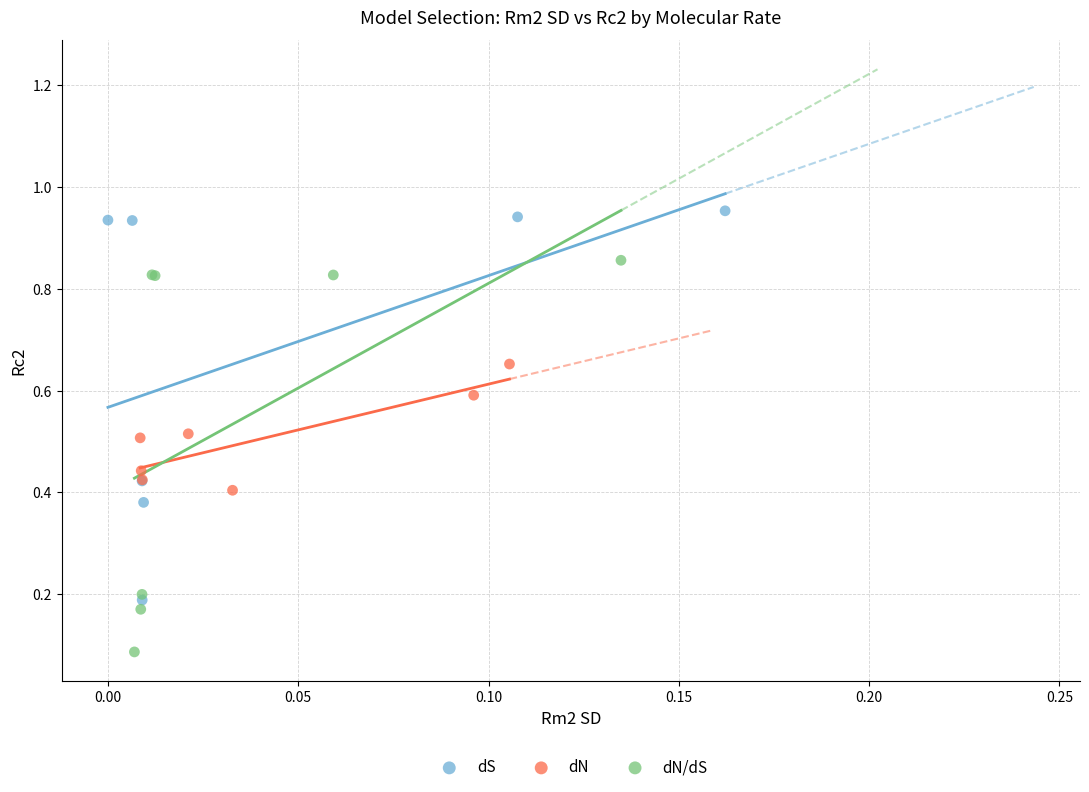

Which series reaches the maximum Y coordinate?

dS